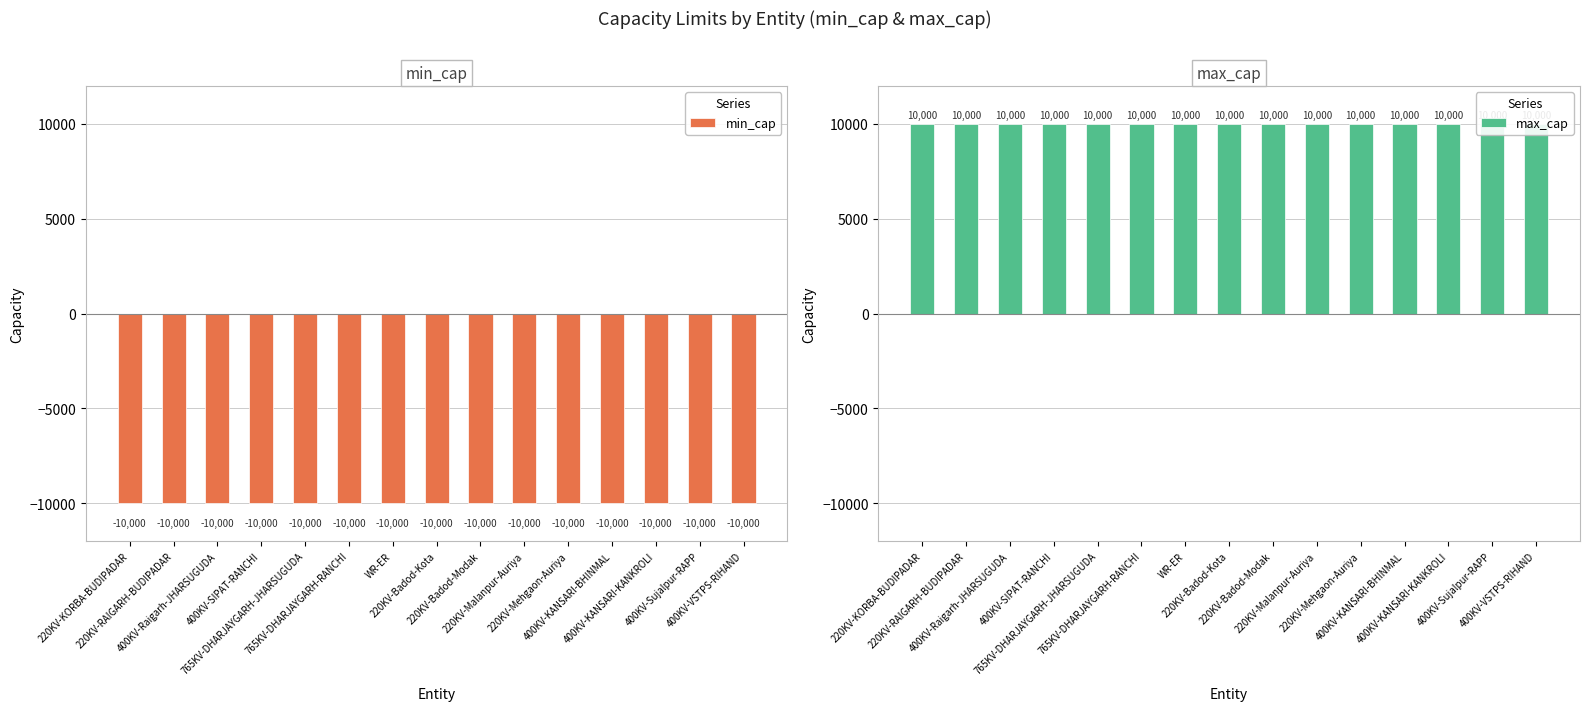

What is the spread (max minus min) of values at 400KV-KANSARI-KANKROLI?

20000